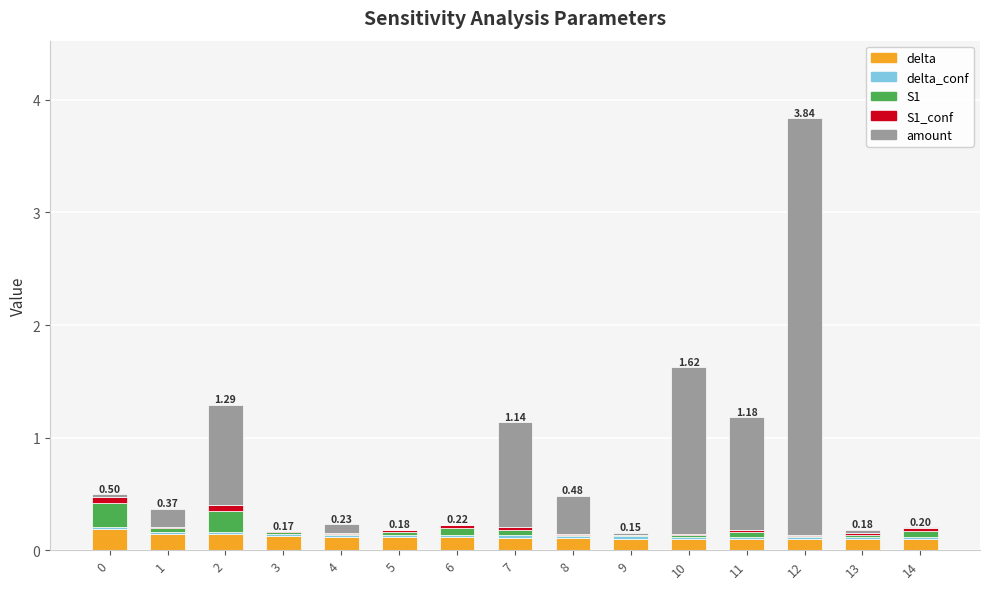

What is the total value across all series at 10?

1.6